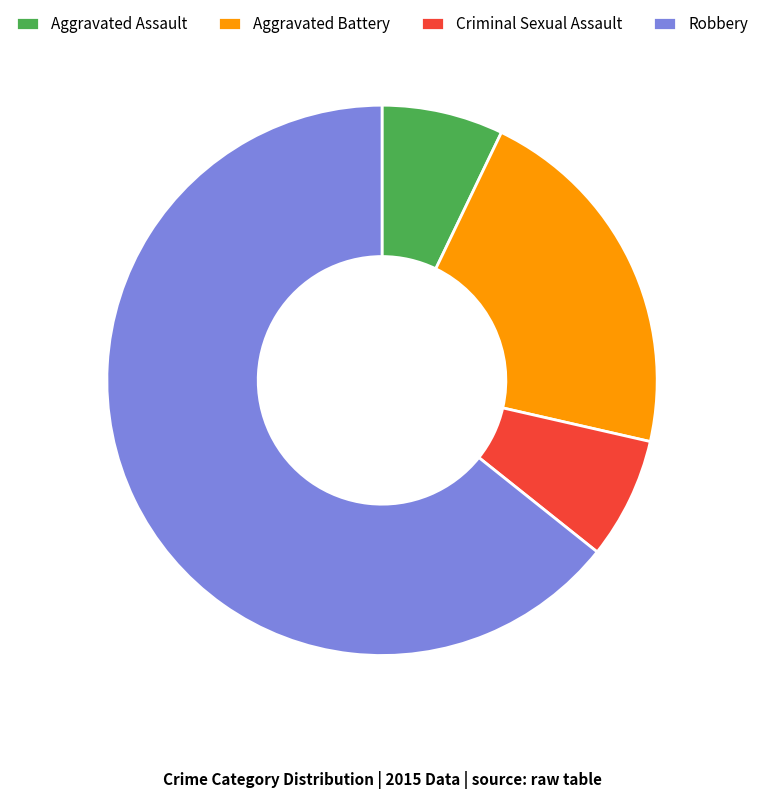

What is the ratio of the value at Aggravated Battery to the value at Criminal Sexual Assault?

3.0